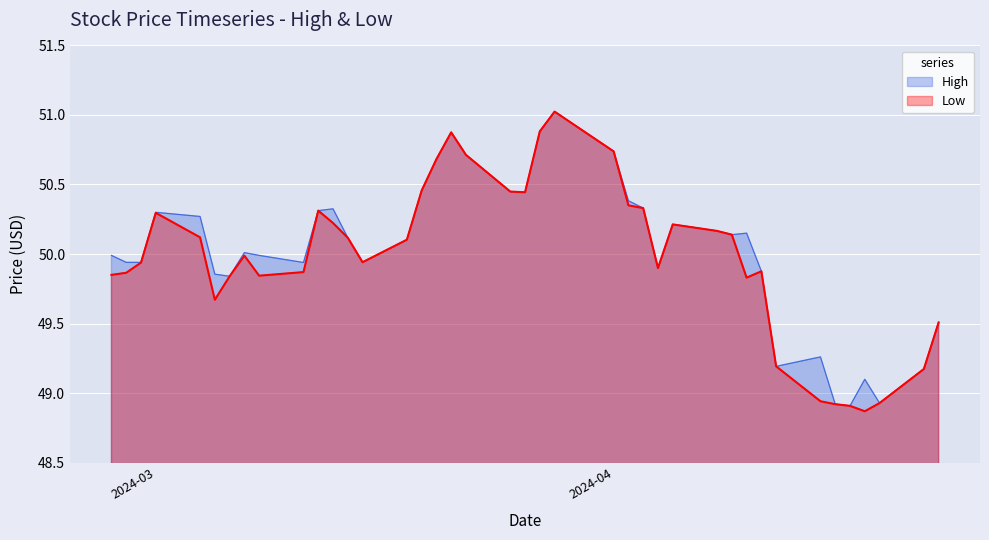

What is the total value across all series at 2024-04-02?

100.7